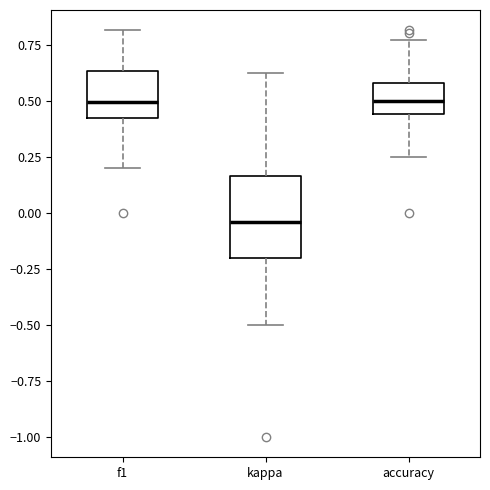

Where does the median line of the box for f1 sit on the y-axis? The values are not printed on the chart, so give them approximately, as read against the axis.

0.50